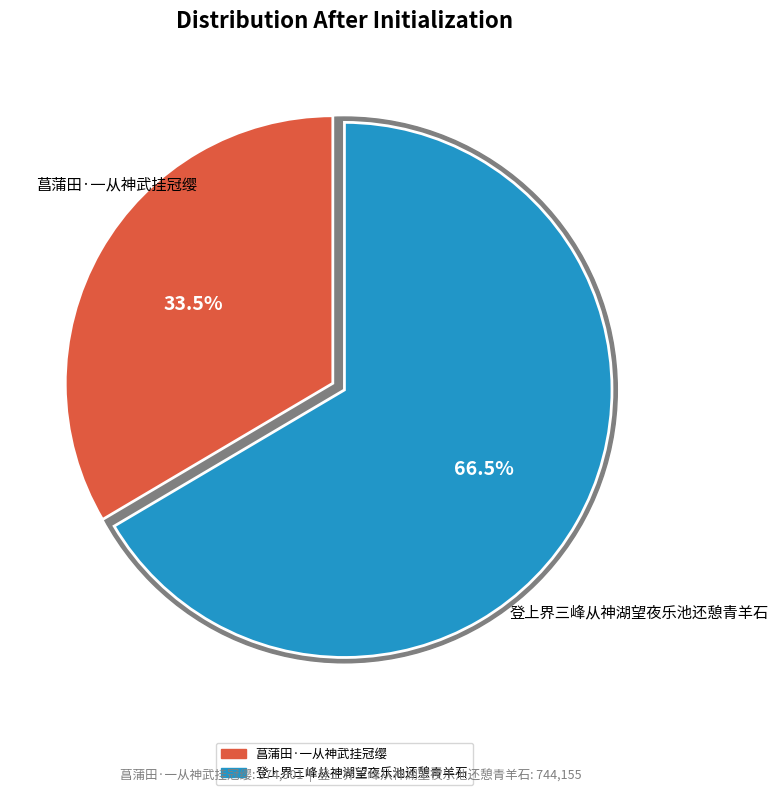

What portion of the pie excludes 菖蒲田·一从神武挂冠缨?

66.5%